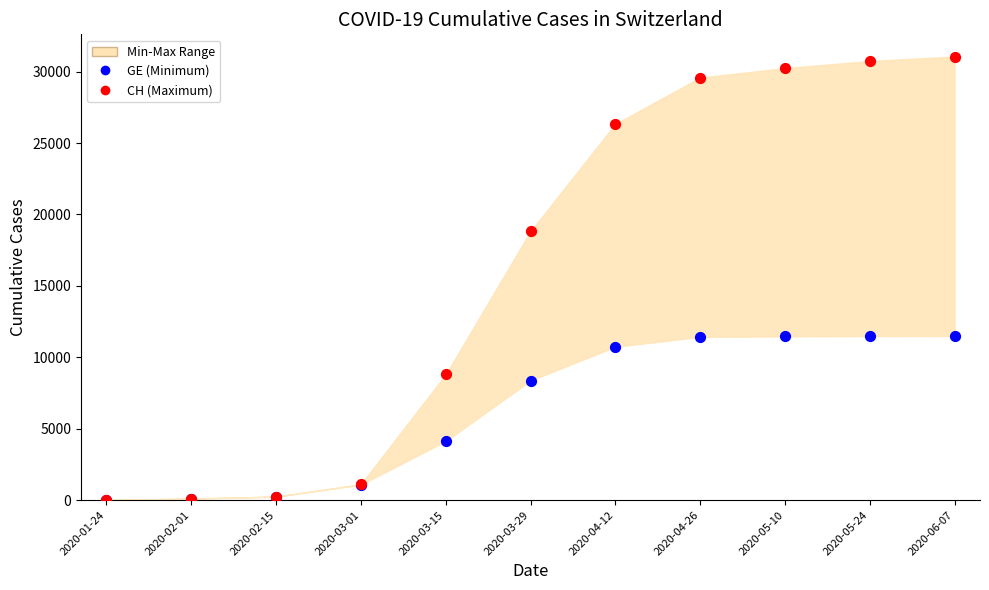

Across all series, what Y value is closest to 15533?

18827